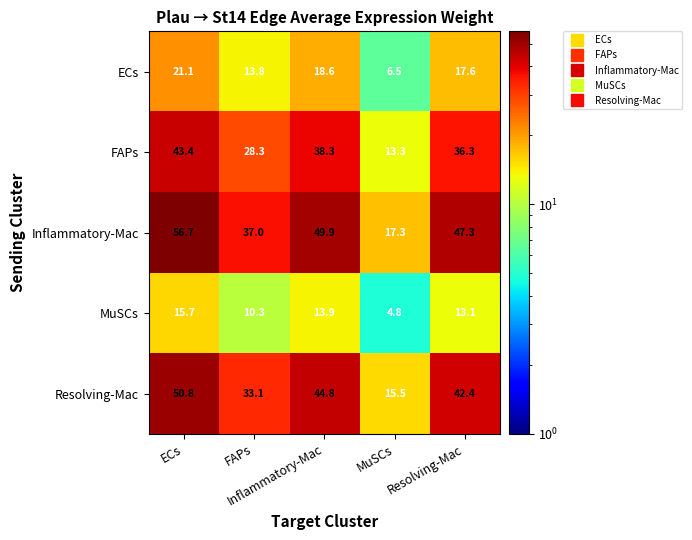

Which series changed the most between Inflammatory-Mac and MuSCs?

Inflammatory-Mac